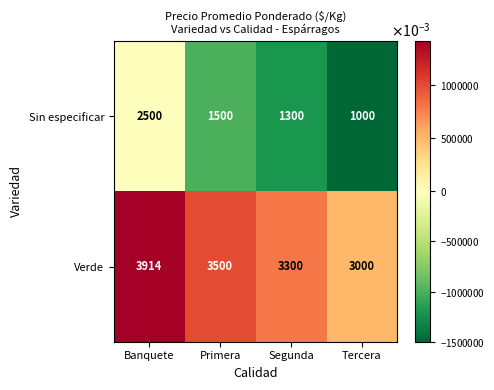

What is the total value across all series at Primera?

5000